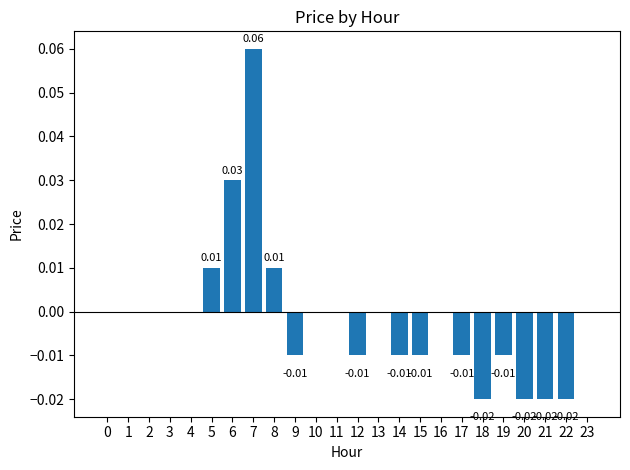

How many distinct data groups are displayed?

1